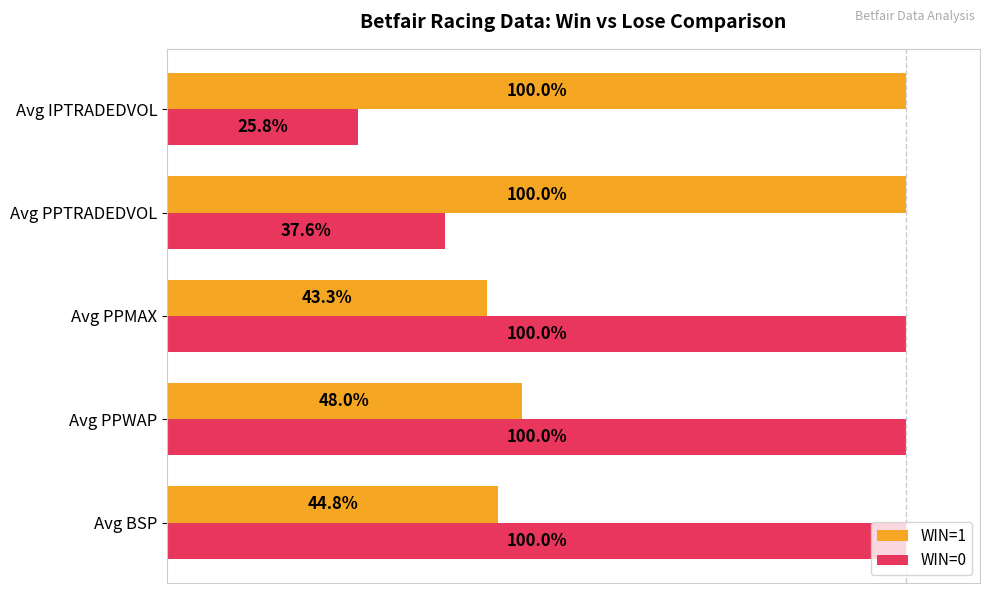

At which category does the chart reach its minimum across all series?

Avg IPTRADEDVOL